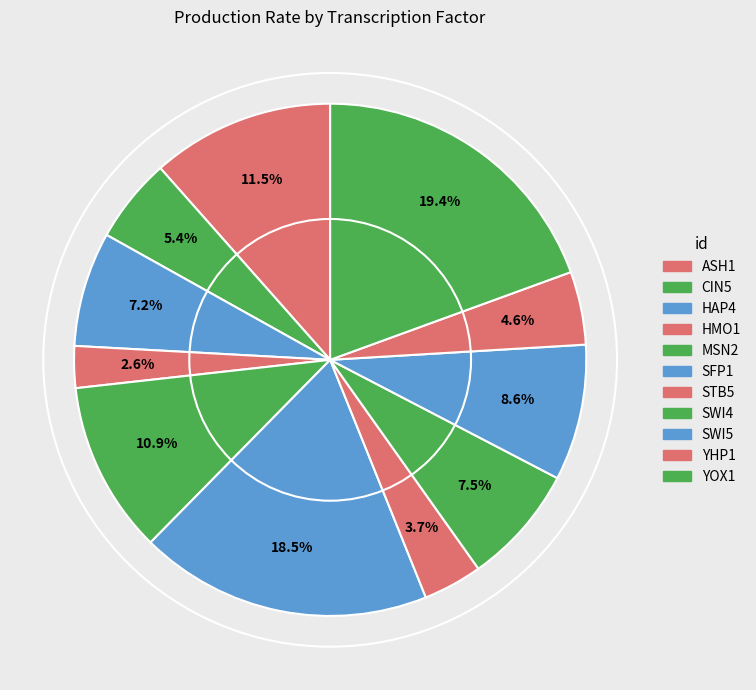

Is there a majority slice in this chart?

No